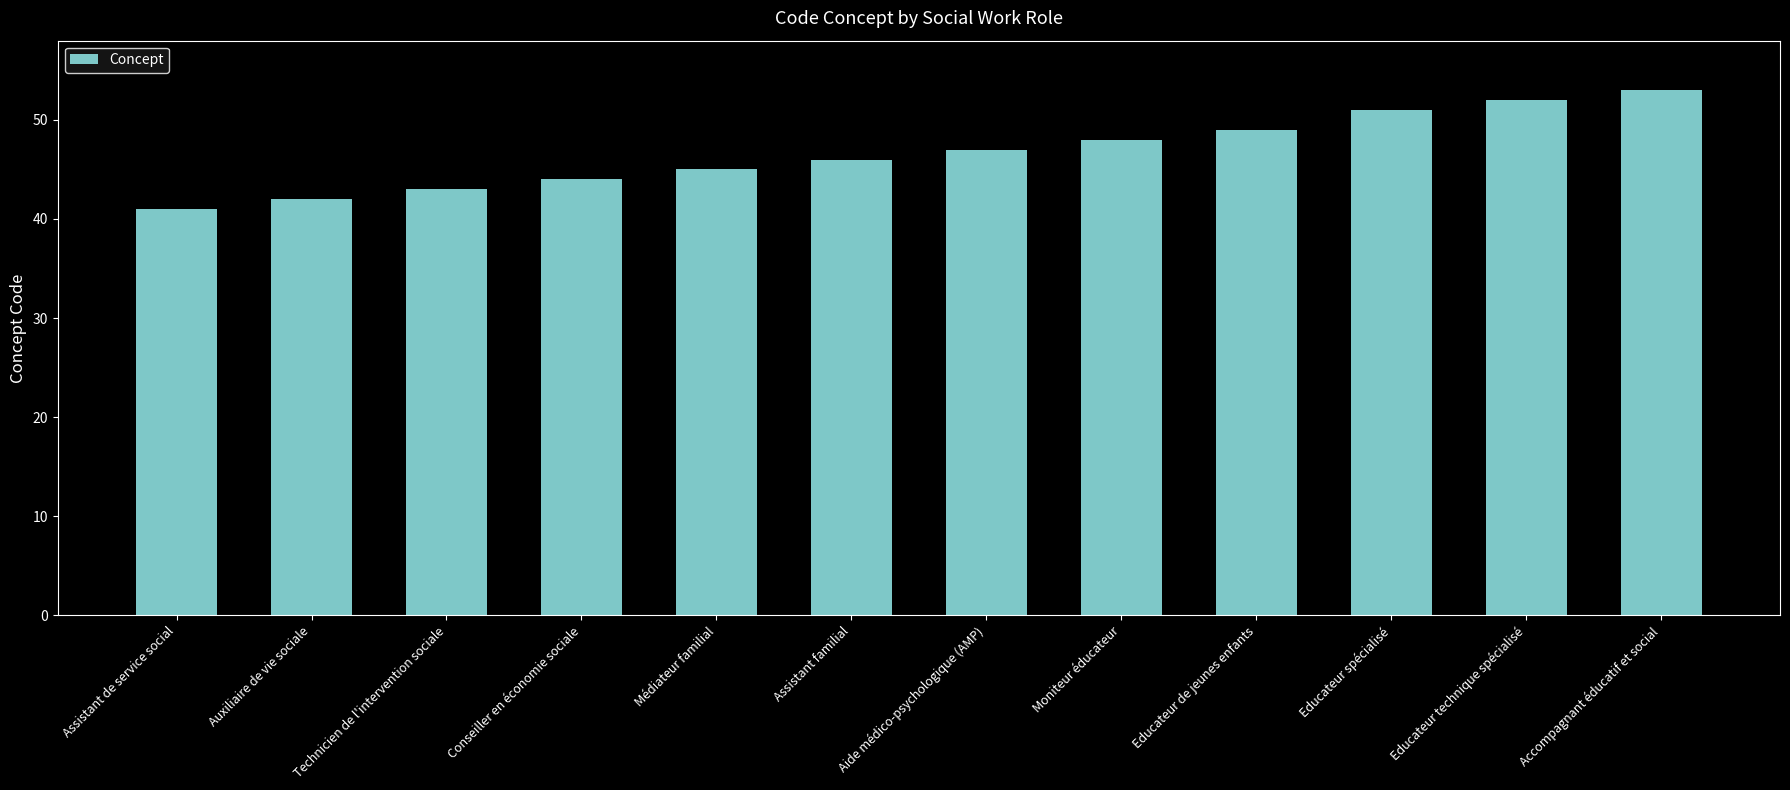

How many bars are there in total?

12